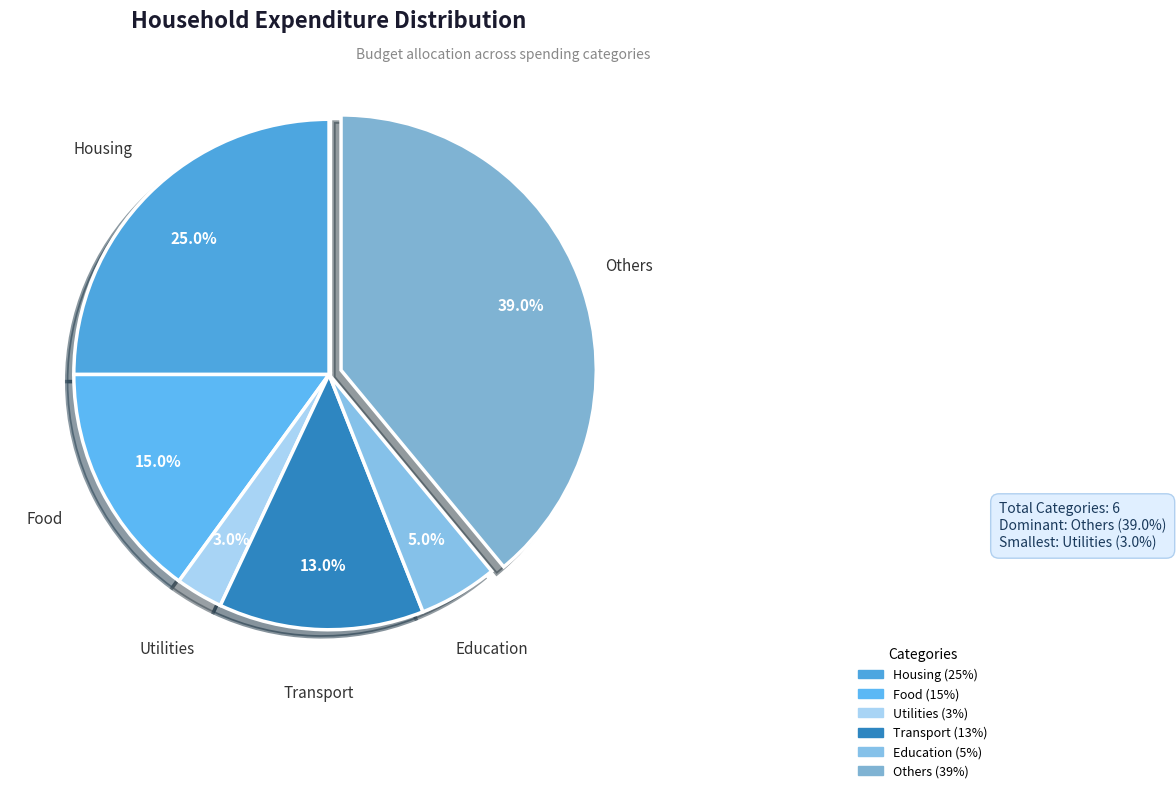

Combined, what portion of the pie is Utilities and Food?

18.0%